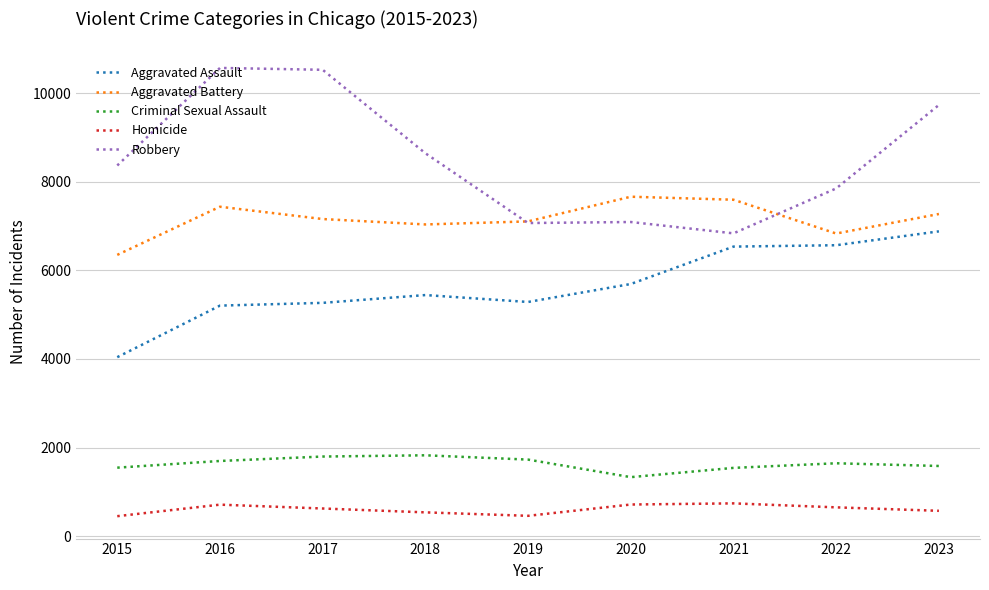

Is the value of Aggravated Battery at 2023 greater than the value of Criminal Sexual Assault at 2019?

Yes